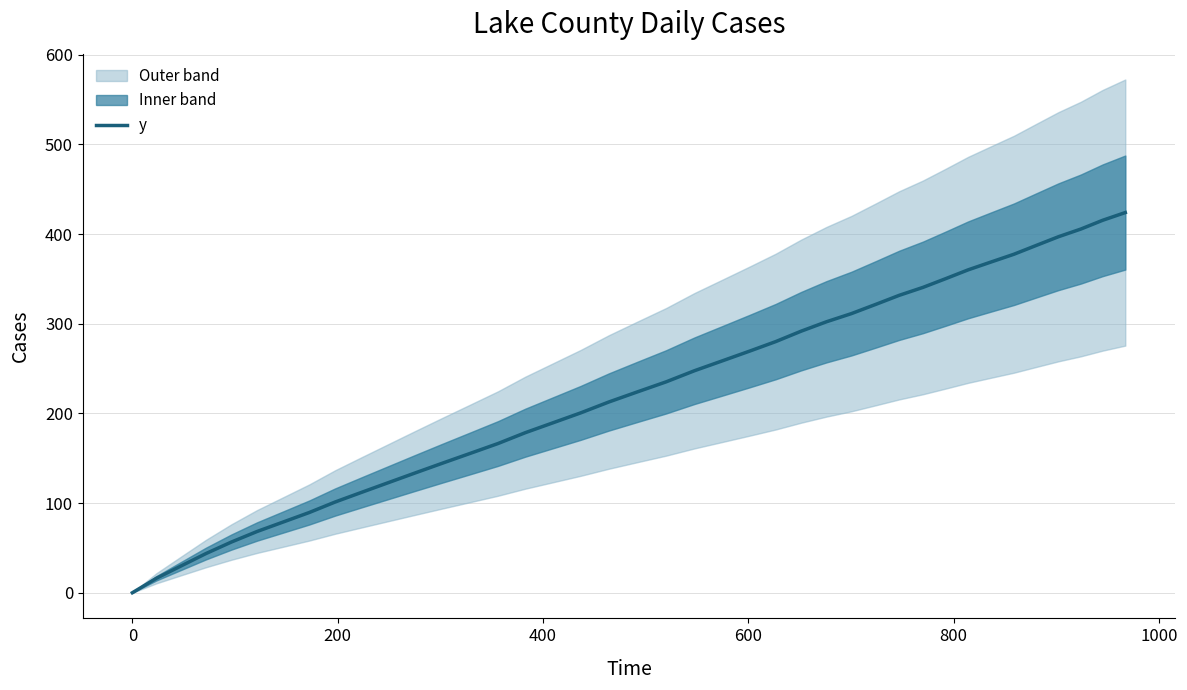

The chart shows a value of 56.3 at 14. True or false?

False